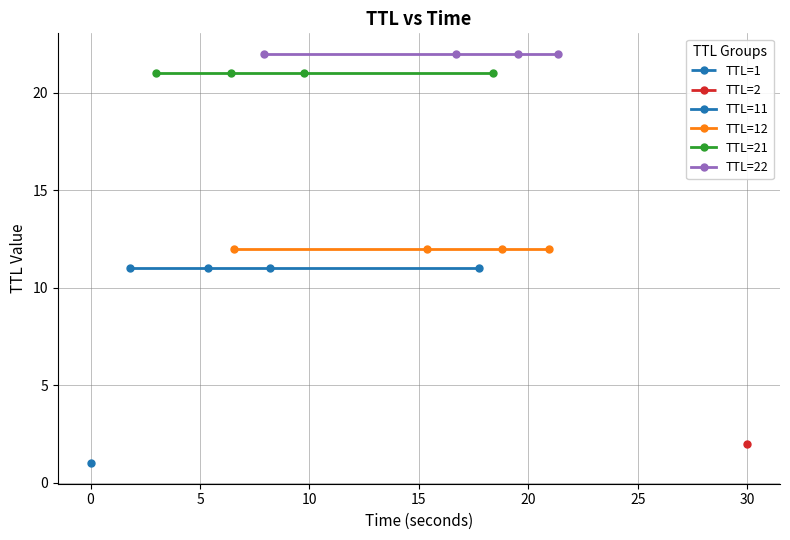

Rank the series at 10 from lowest to highest value.

TTL=11, TTL=12, TTL=21, TTL=22